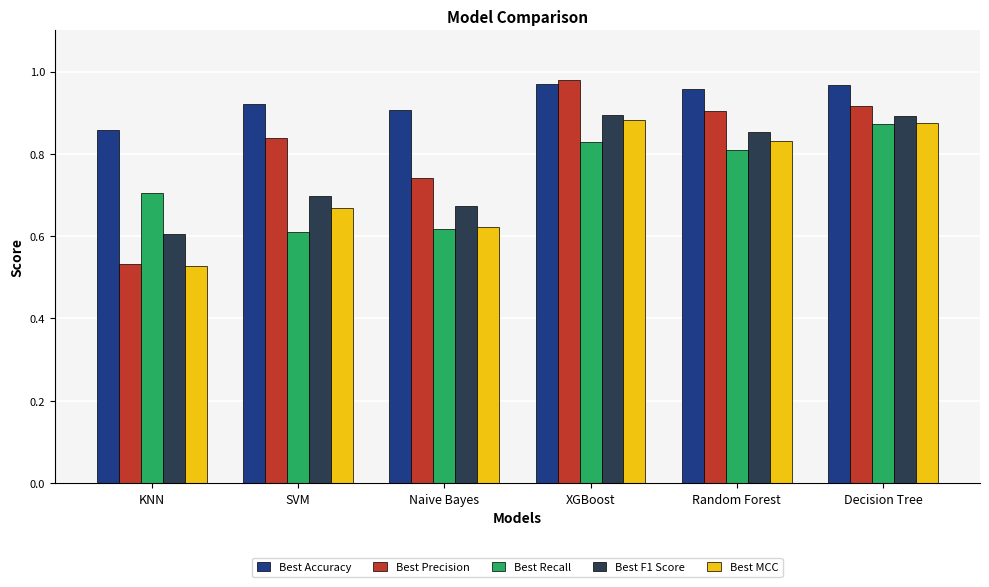

Which series has the largest total across all categories?

Best Accuracy